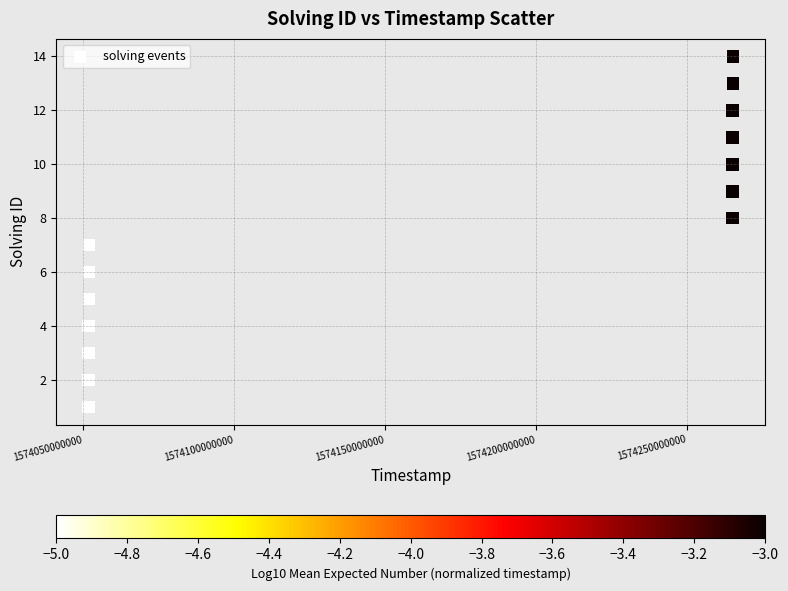

What is the range of Y values (max minus min)?

13